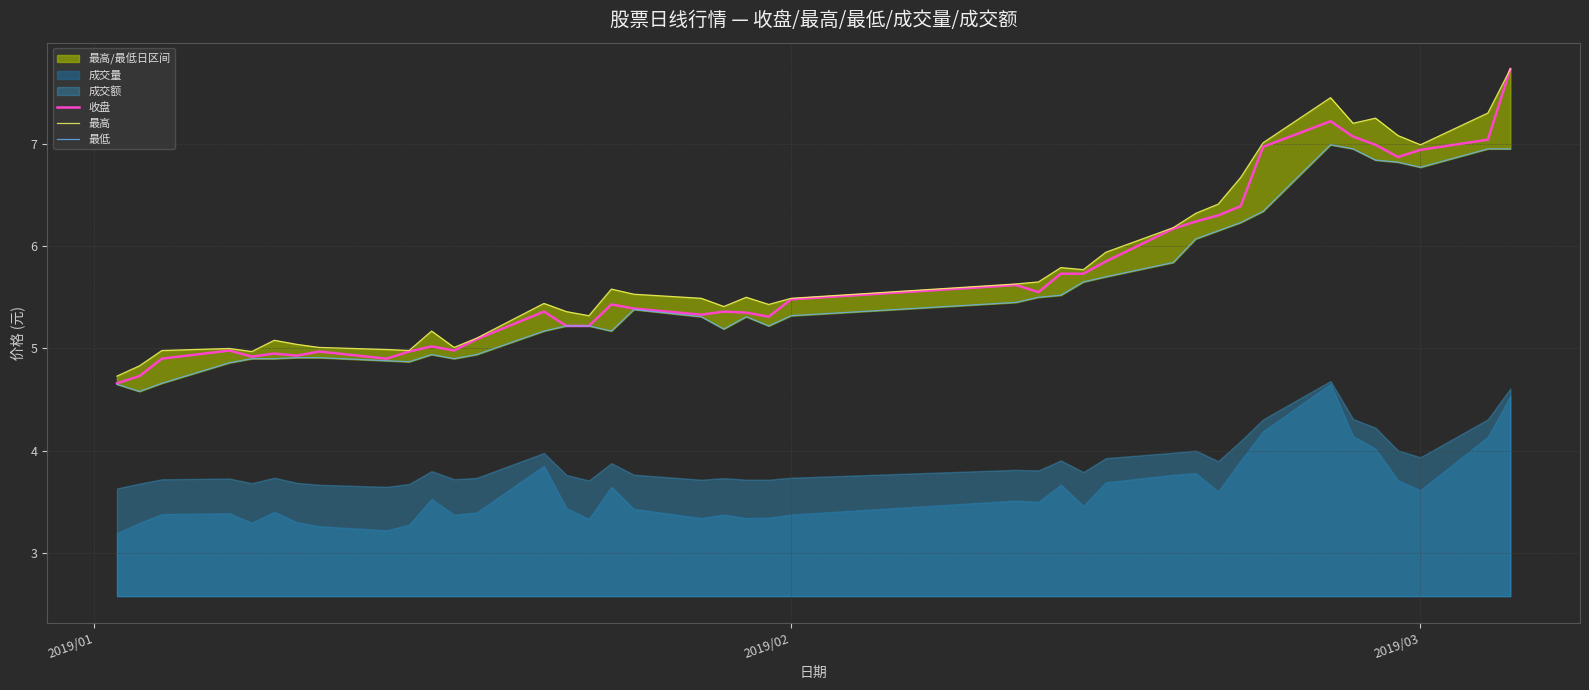

Which series has the largest total across all categories?

最高